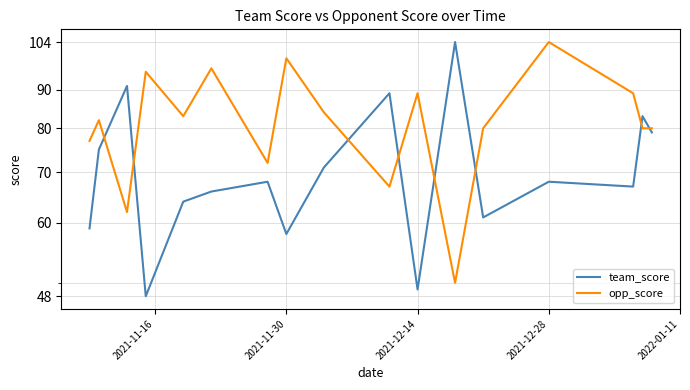

Which series ends up on top after the final intersection of opp_score and team_score?

opp_score